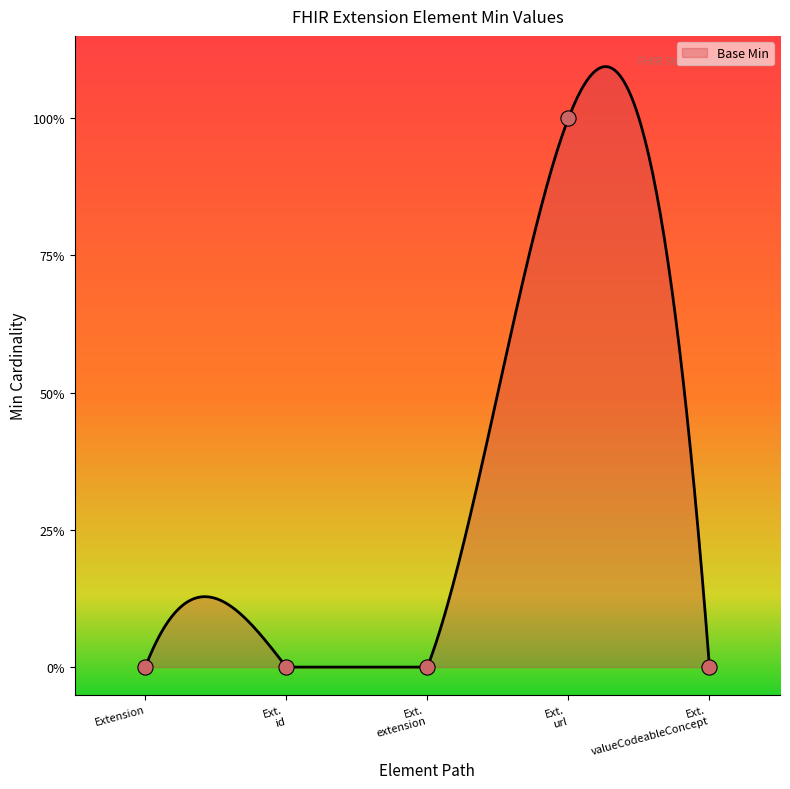

Which has a higher value, Ext. id or Ext. extension?

Ext. id